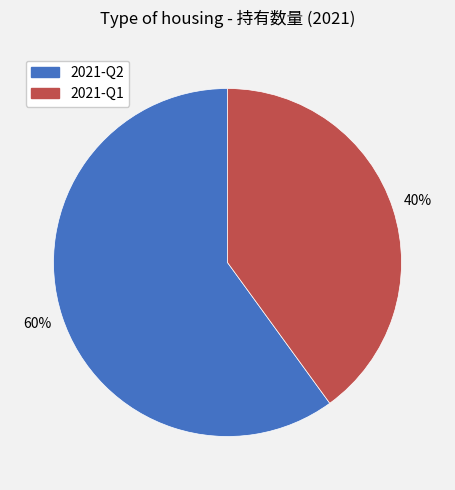

To the nearest percent, what is the difference between the largest and smallest slice percentages?

20%